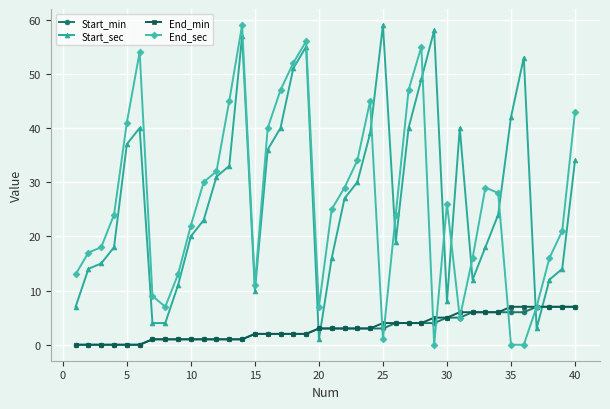

True or false: End_sec has more than 2 points higher than both neighbors.

True